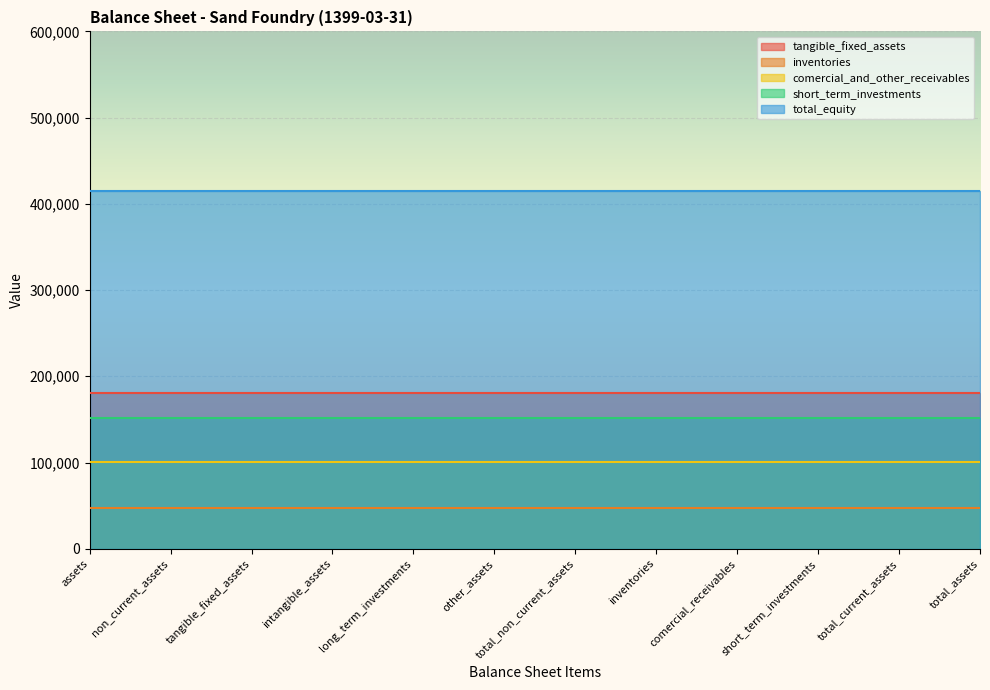

At which label is comercial_and_other_receivables closest to 100613?

assets